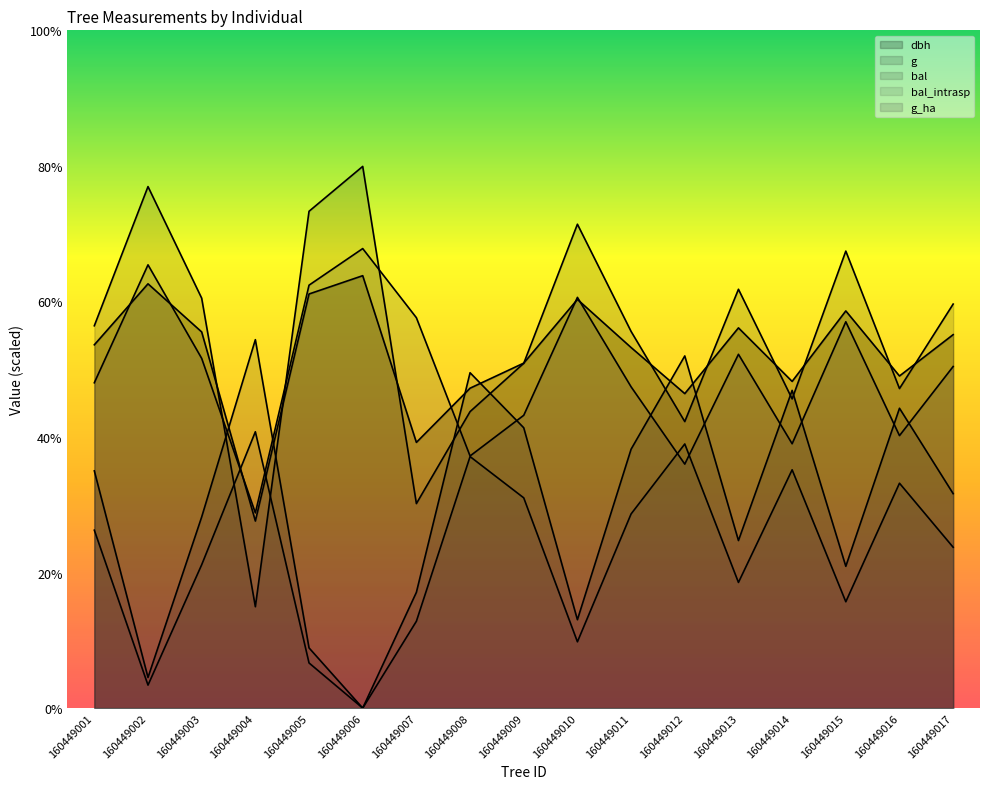

Is the value of bal_intrasp at 160449009 greater than the value of dbh at 160449014?

No